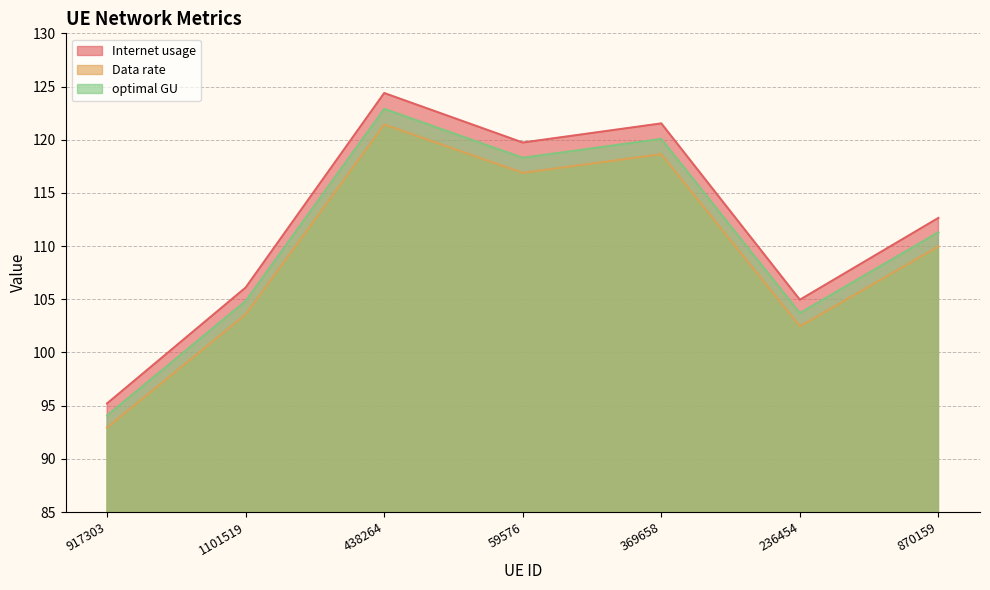

What is the average value of the optimal GU series?

110.7